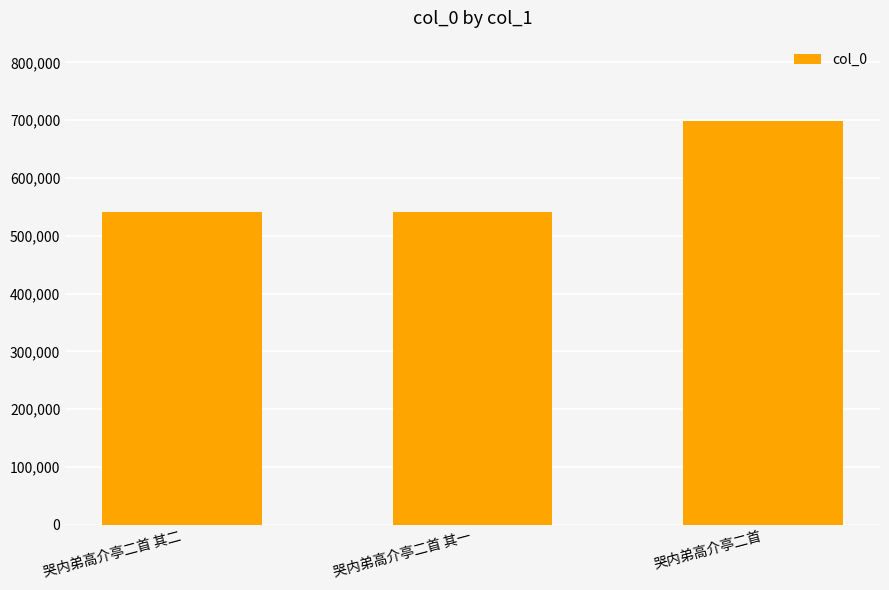

What is the value of the 2nd bar from the left?

541041